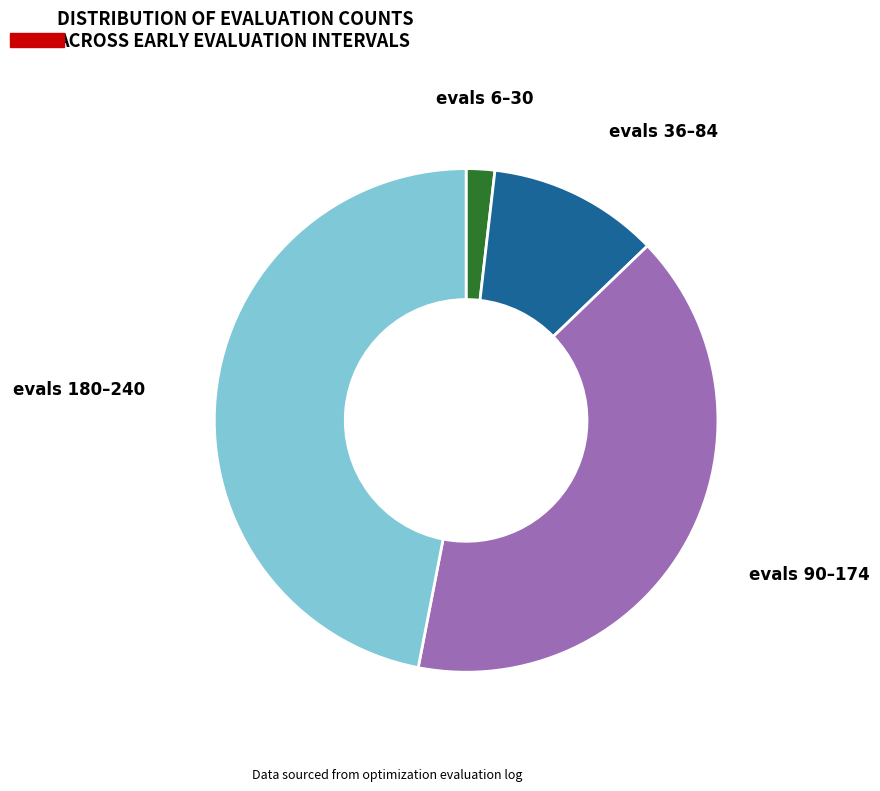

Count the number of slices in the pie.

4